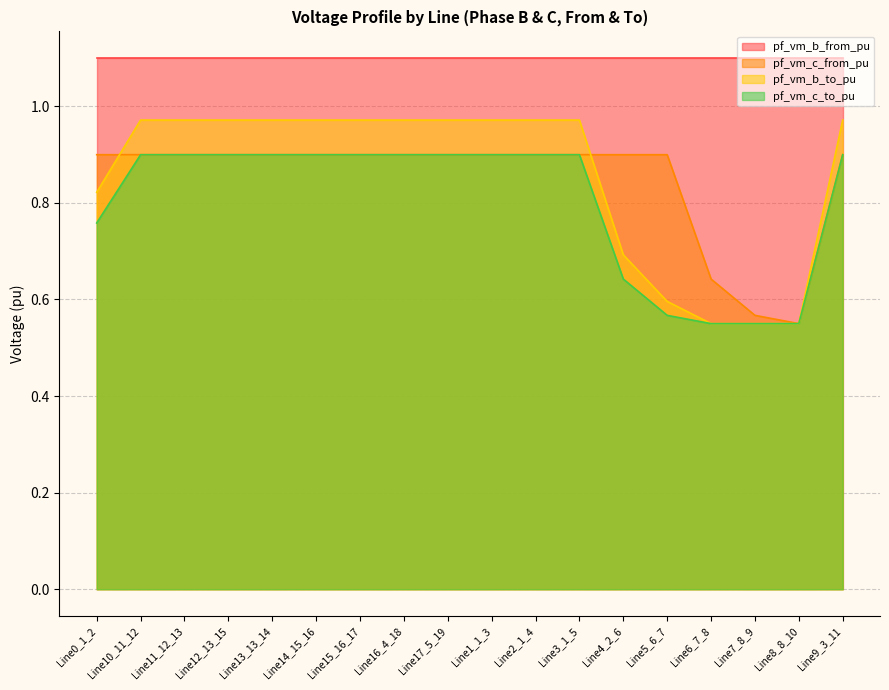

The value of pf_vm_b_to_pu at Line17_5_19 is 1.0. True or false?

True